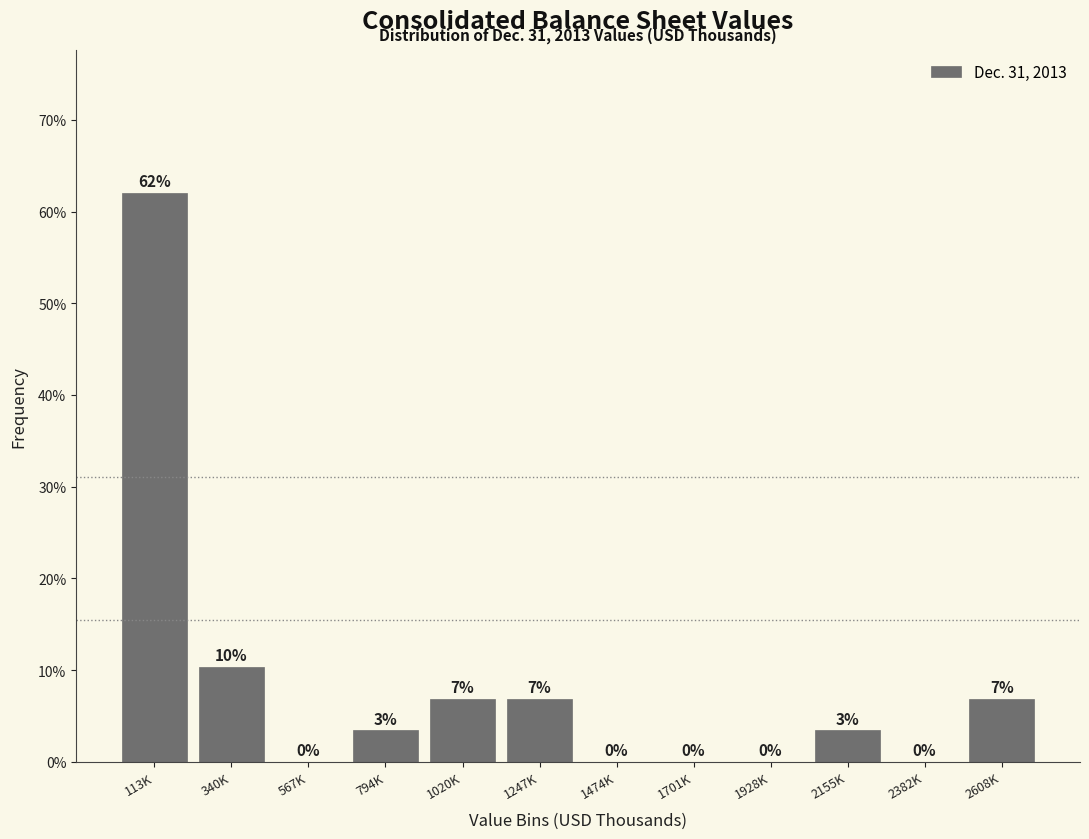

At which label does the data first exceed 3?

113K